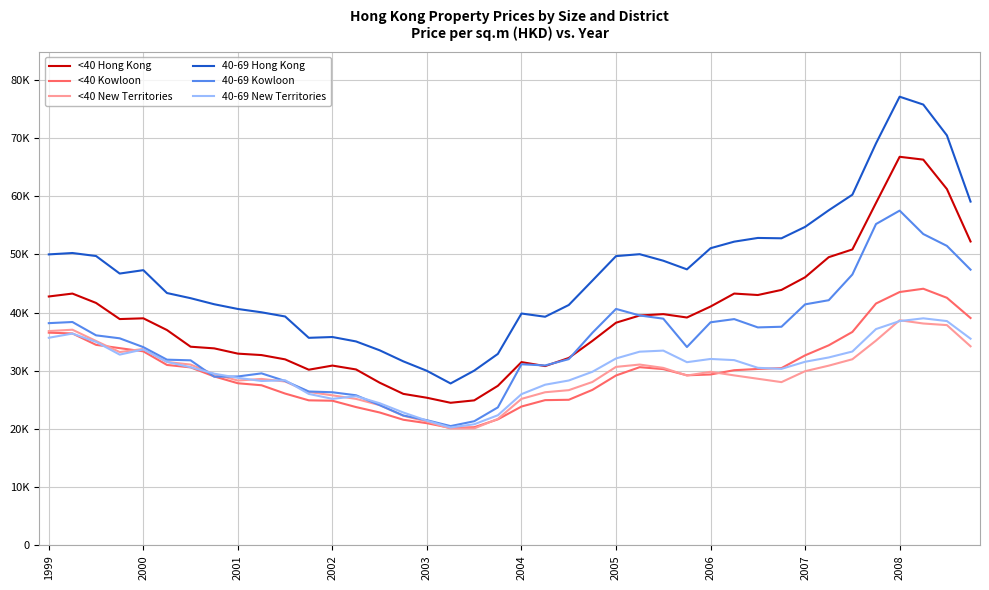

Does the chart have visible grid lines?

Yes